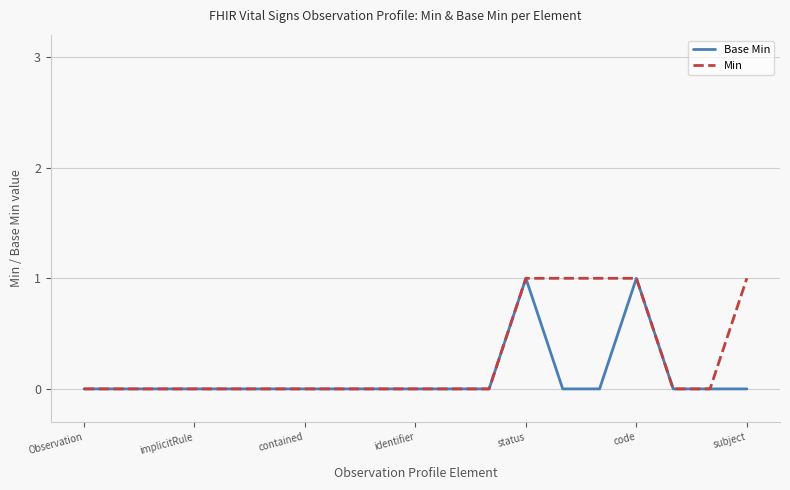

What is the greatest value displayed?

1